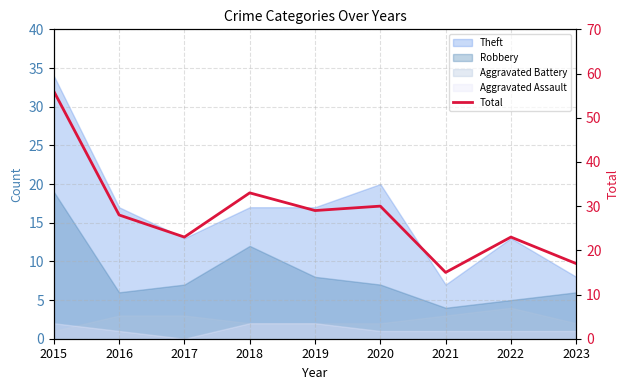

What is the difference between the maximum and minimum values?

41